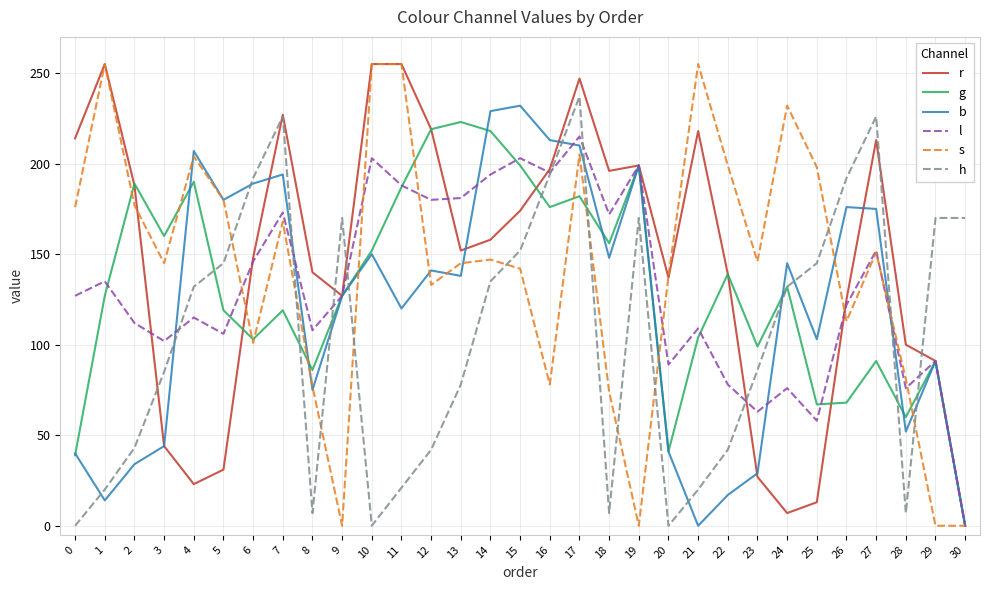

At which category does g reach its first local peak?

2